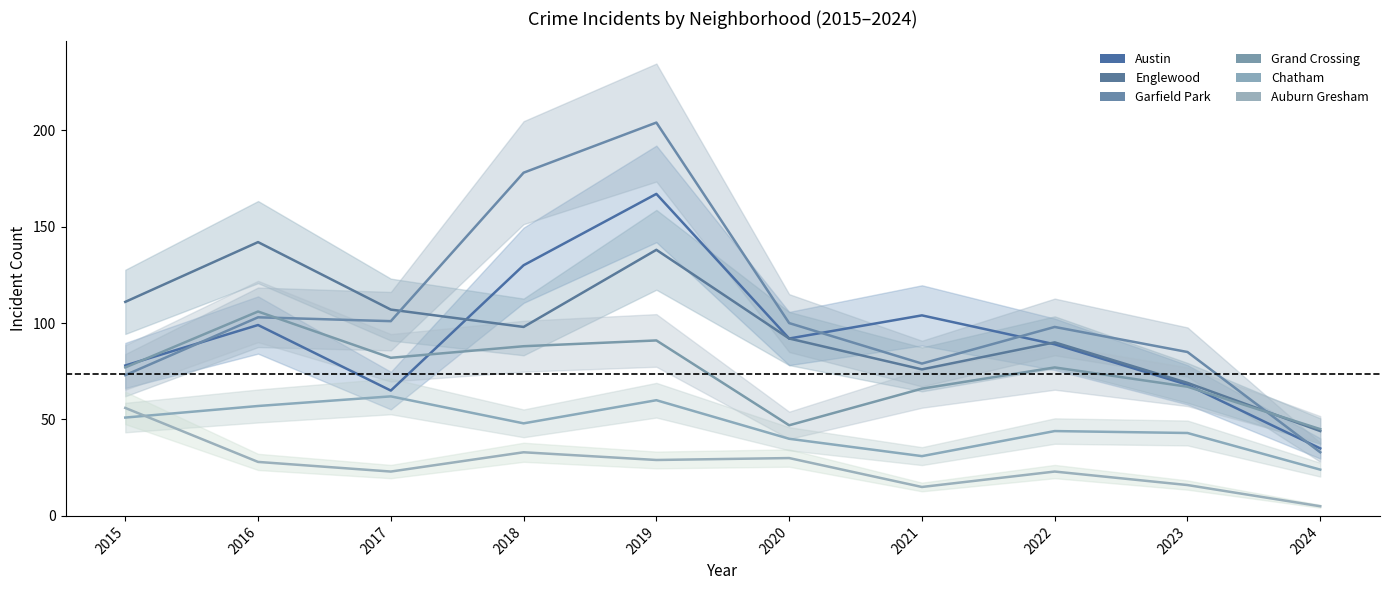

Reading right to left, extract all data points from this chart.

Austin: 2024=35	2023=68	2022=89	2021=104	2020=92	2019=167	2018=130	2017=65	2016=99	2015=78
Englewood: 2024=44	2023=69	2022=90	2021=76	2020=92	2019=138	2018=98	2017=107	2016=142	2015=111
Garfield Park: 2024=33	2023=85	2022=98	2021=79	2020=100	2019=204	2018=178	2017=101	2016=103	2015=73
Grand Crossing: 2024=45	2023=67	2022=77	2021=66	2020=47	2019=91	2018=88	2017=82	2016=106	2015=77
Chatham: 2024=24	2023=43	2022=44	2021=31	2020=40	2019=60	2018=48	2017=62	2016=57	2015=51
Auburn Gresham: 2024=5	2023=16	2022=23	2021=15	2020=30	2019=29	2018=33	2017=23	2016=28	2015=56